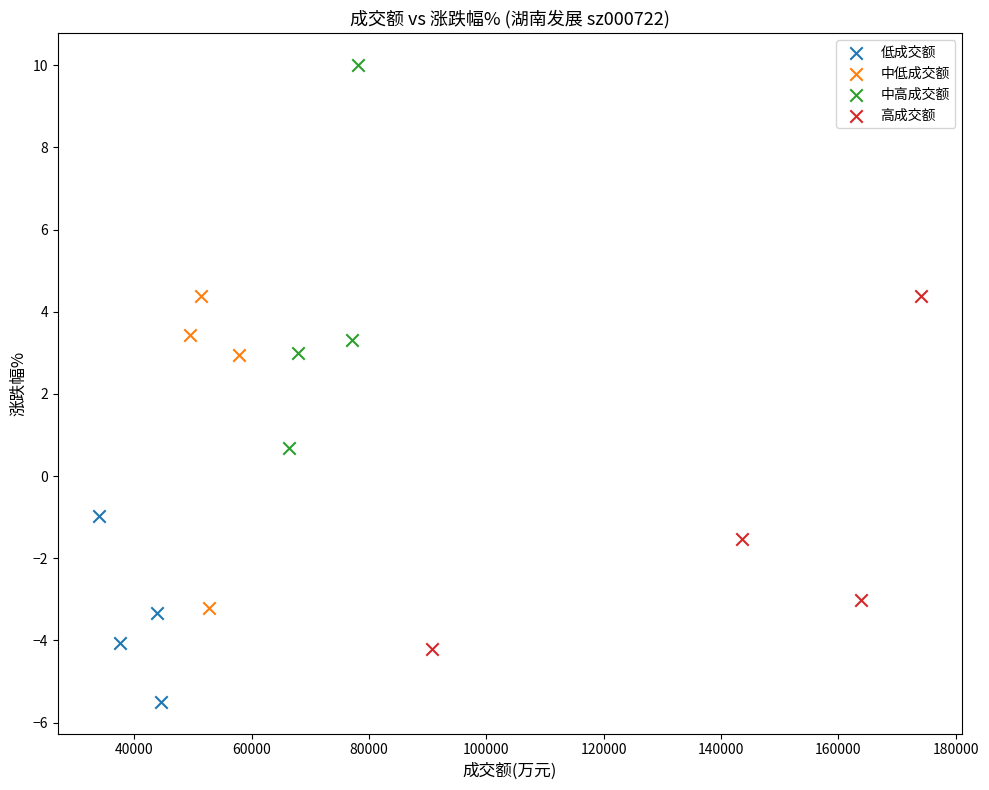

Which series contains the highest Y value?

中高成交额